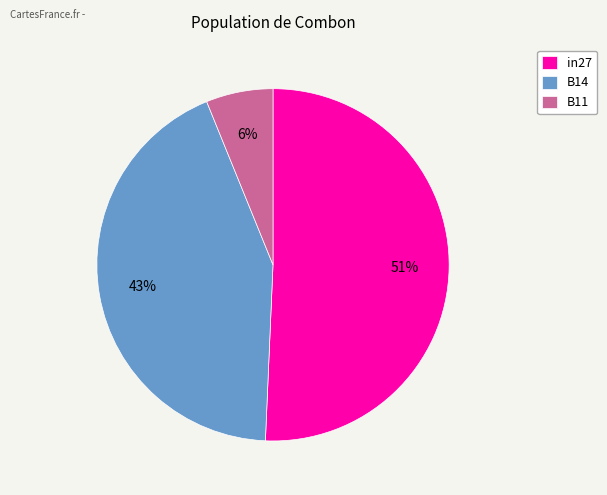

How many segments does this pie chart have?

3